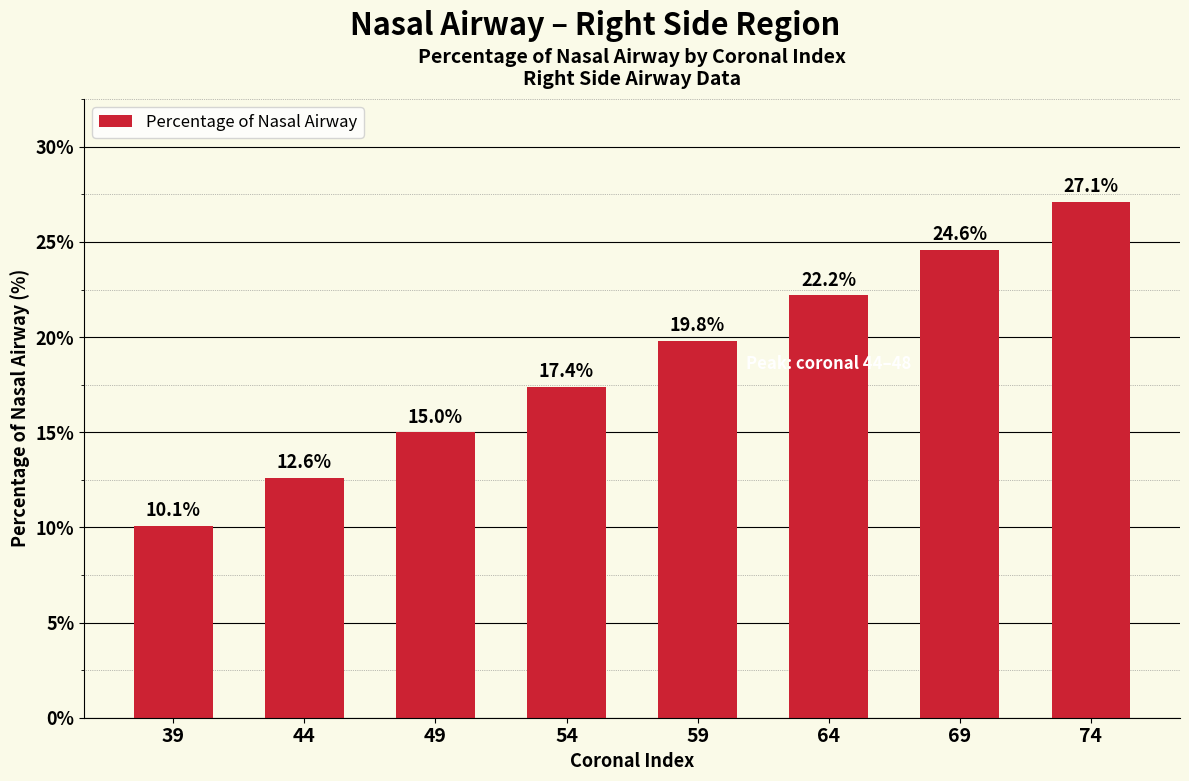

List the labels in order of value, largest first.

74, 69, 64, 59, 54, 49, 44, 39